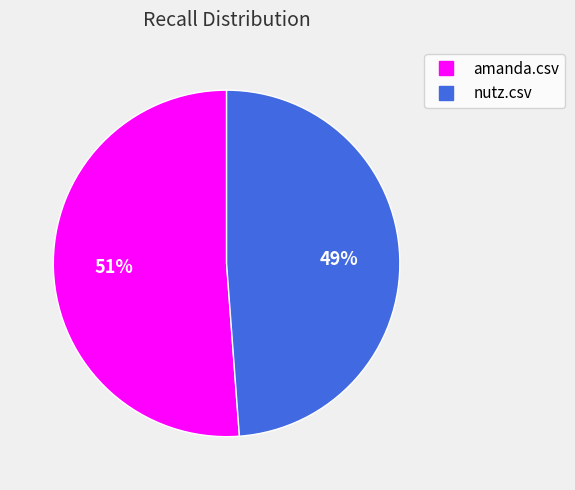

To the nearest percent, what is the difference between the amanda.csv and nutz.csv slice percentages?

2%